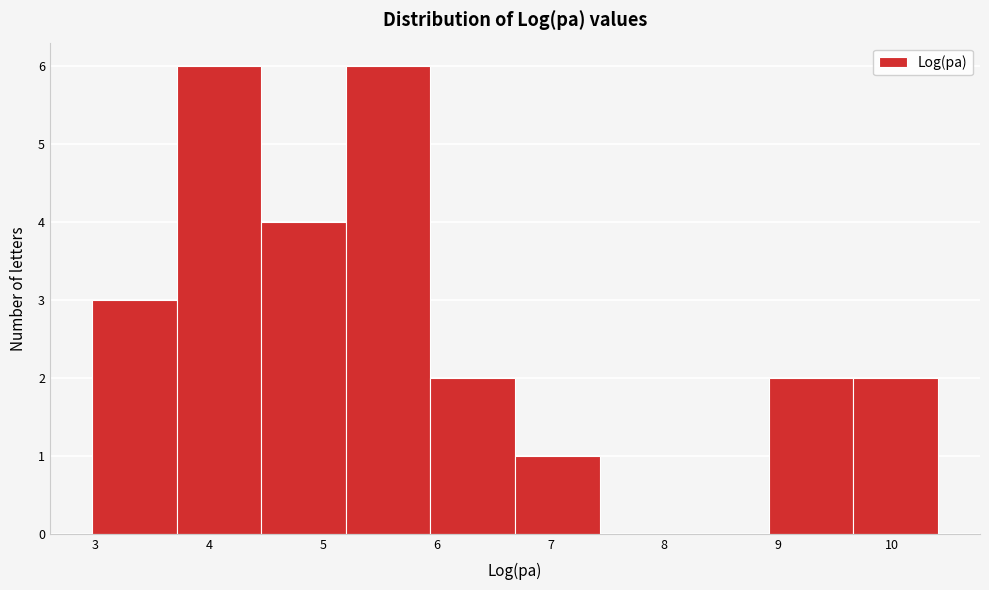

What is the height of the bar covering 9.7 to 10.4 on the x-axis? Neither the bar edges nor the heights are printed on the chart, so give them approximately, as read against the axes.

2